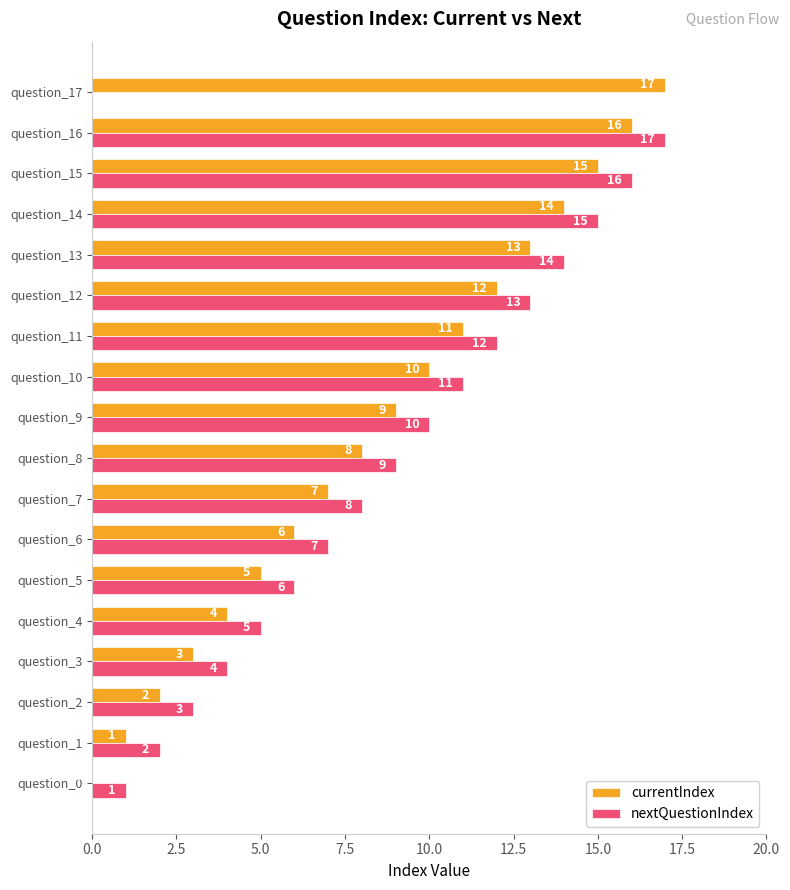

What are all the series names shown in the legend?

currentIndex, nextQuestionIndex